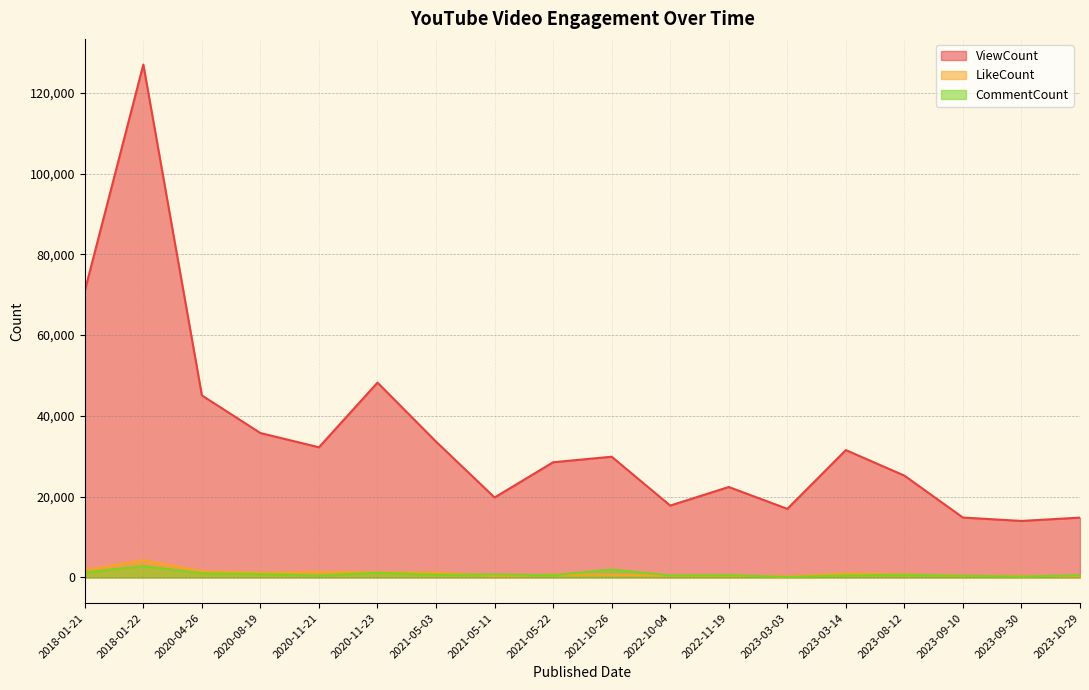

At how many categories does at least one series exceed 21659?

12